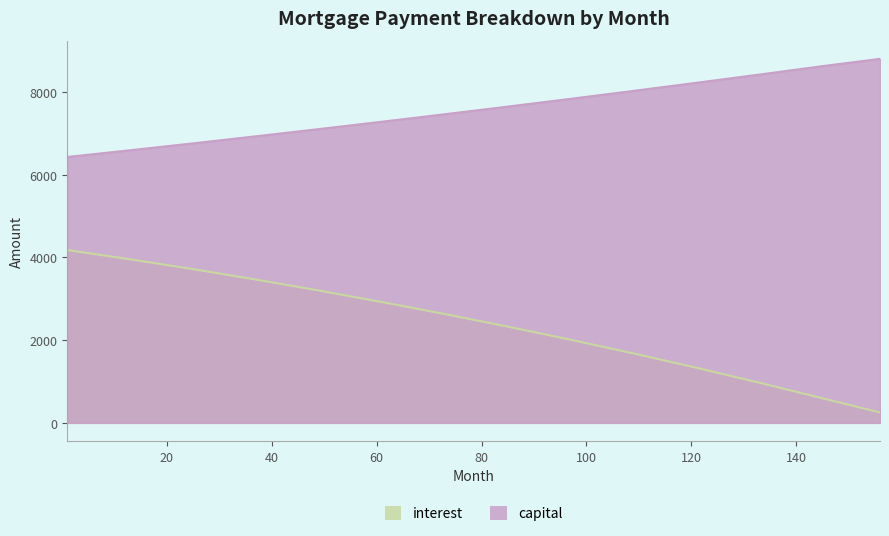

Reading left to right, transcribe all the data shown in this chart.

interest: 4175.3	3951.6	3713.9	3461.7	3196.9	2919.5	2629.2	2325.7	2008.5	1677.4	1331.7	971.0	594.8	251.0
capital: 6423.6	6586.1	6752.6	6923.4	7097.4	7274.8	7455.7	7640.2	7828.3	8020.1	8215.3	8414.4	8617.3	8793.4